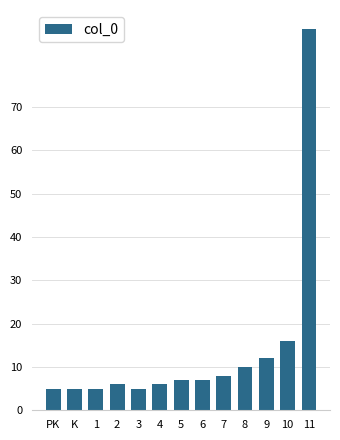

Reading left to right, what are all the values shown in this chart?

PK=5	K=5	1=5	2=6	3=5	4=6	5=7	6=7	7=8	8=10	9=12	10=16	11=88